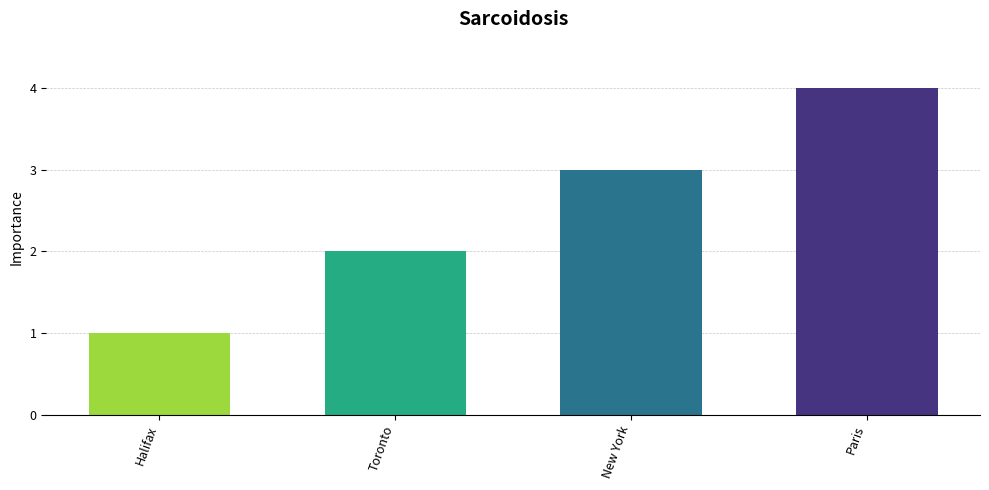

Reading right to left, list all the values displayed in this chart.

4	3	2	1